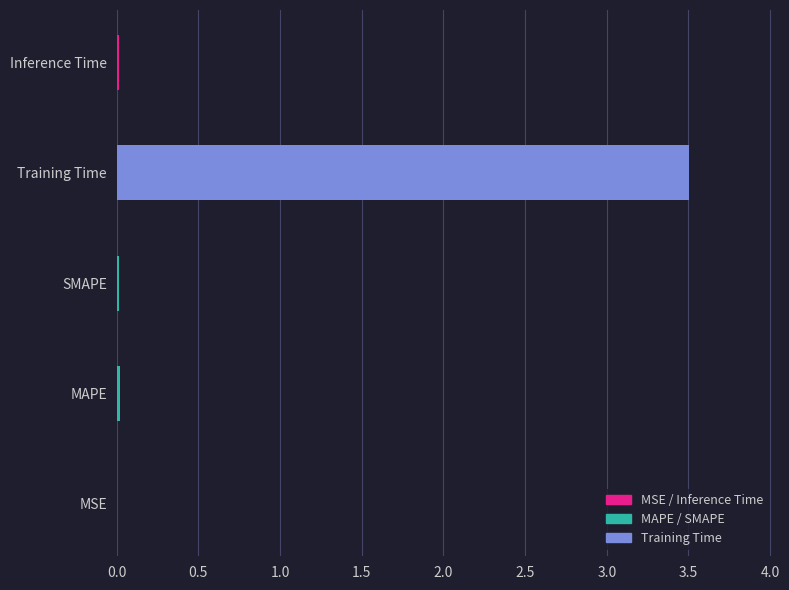

Which has a higher value, SMAPE or Training Time?

Training Time